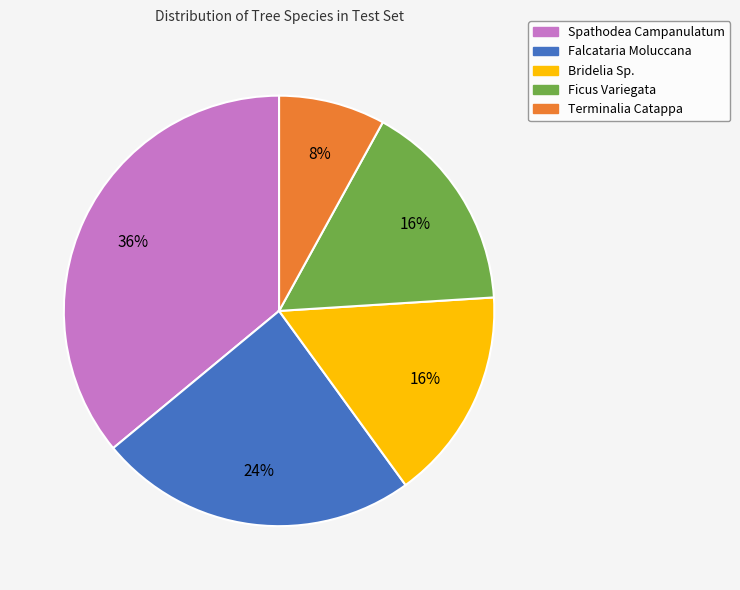

Is the sum of Terminalia Catappa and Bridelia Sp. greater than half?

No